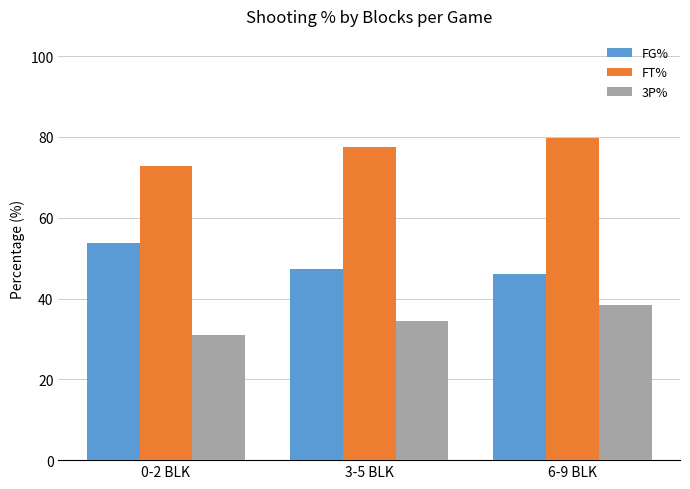

What is the average value of the FG% series?

48.9